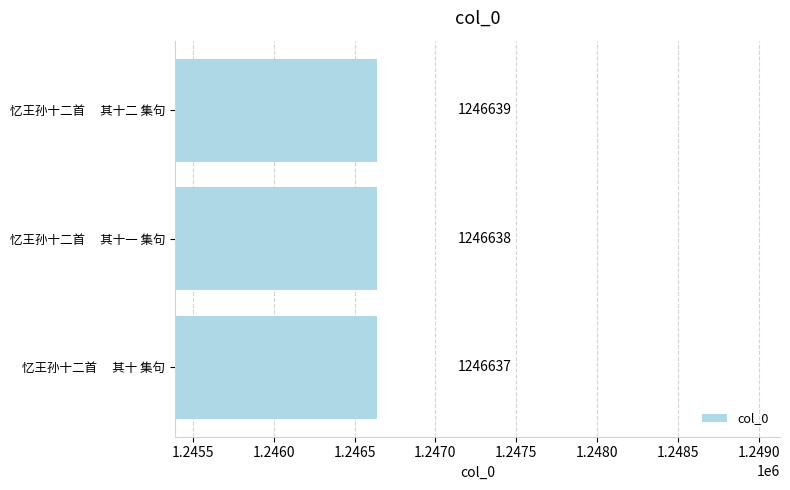

Reading bottom to top, extract all data points from this chart.

忆王孙十二首　 其十 集句=1246637	忆王孙十二首　 其十一 集句=1246638	忆王孙十二首　 其十二 集句=1246639